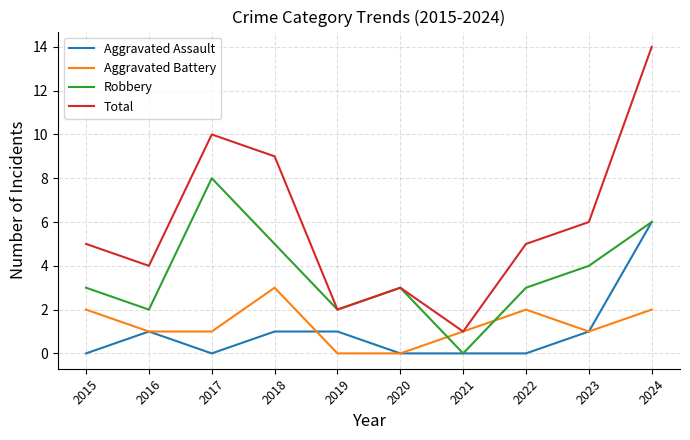

List the series in order of their peak value, lowest first.

Aggravated Battery, Aggravated Assault, Robbery, Total